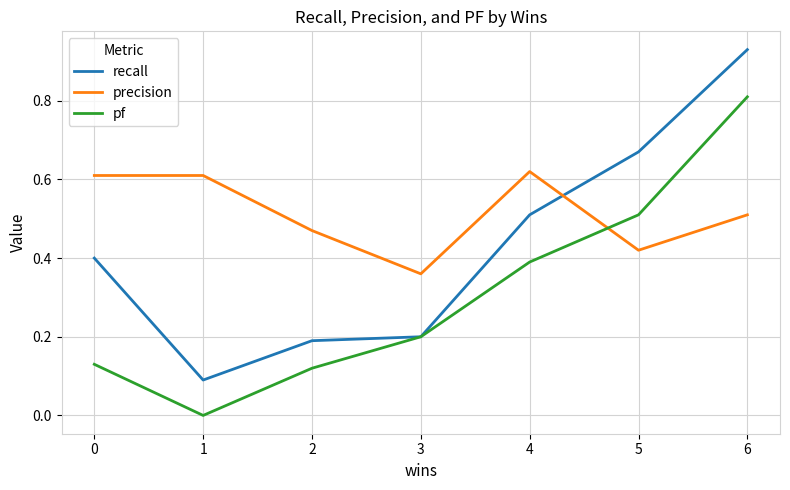

At how many categories does at least one series exceed 0?

7